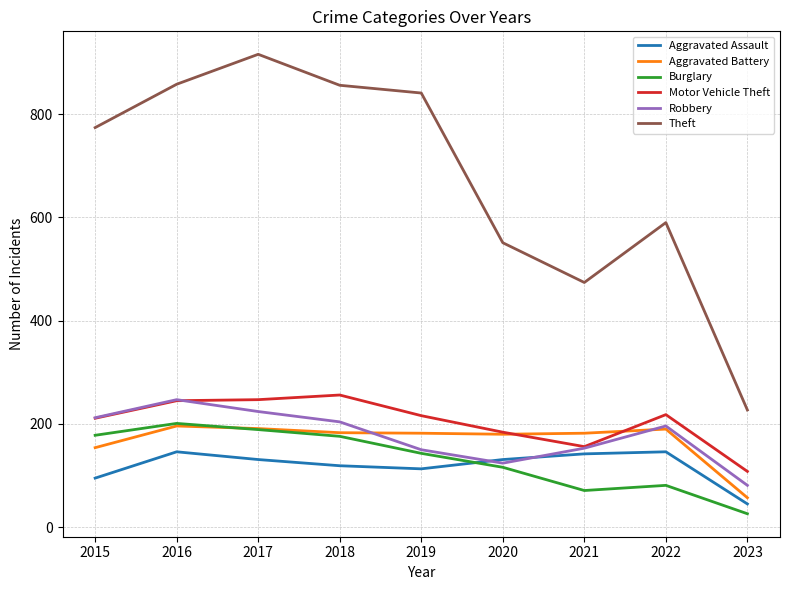

How many values in the Robbery series are below 196?

4